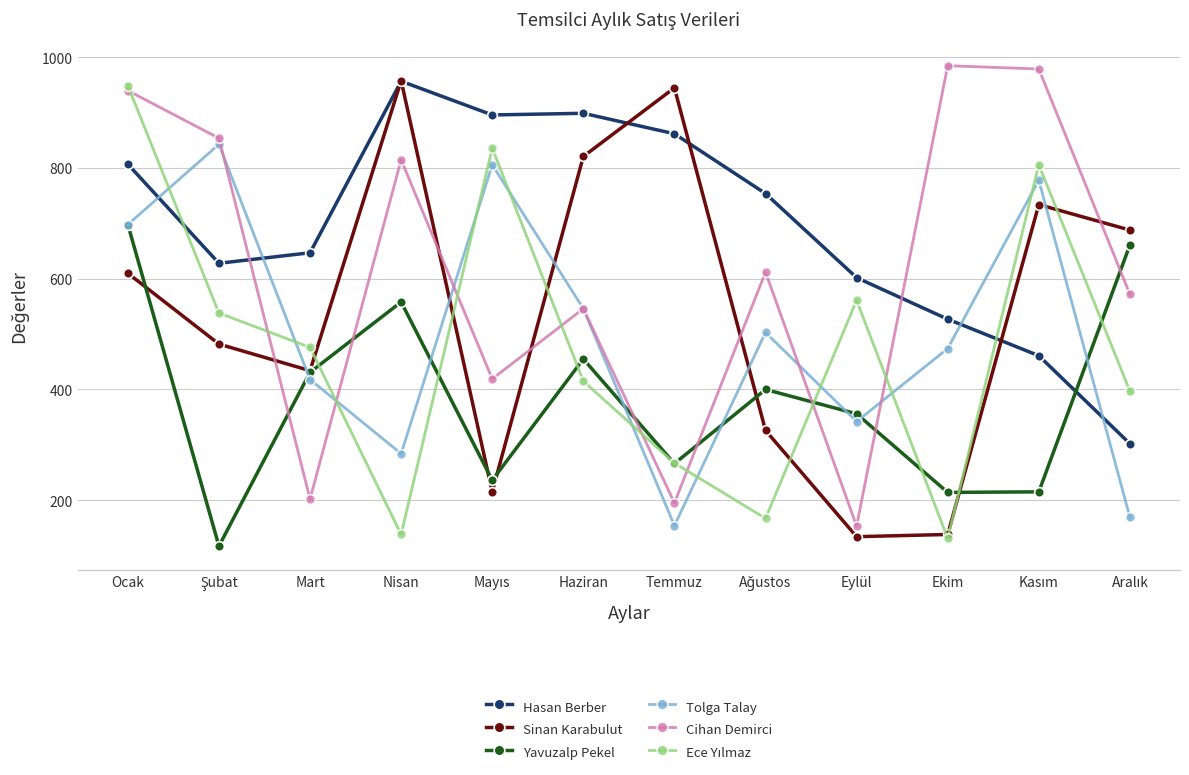

What is the difference between the maximum and minimum values in the Hasan Berber series?

655